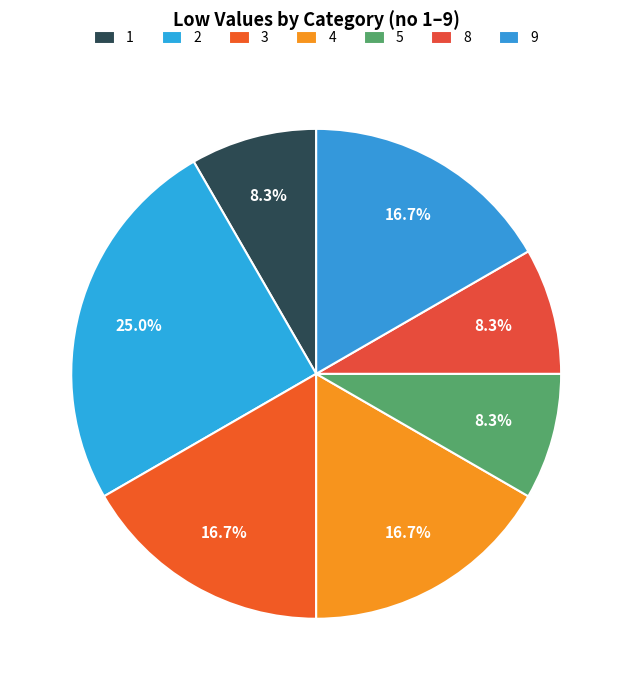

Is there a majority slice in this chart?

No